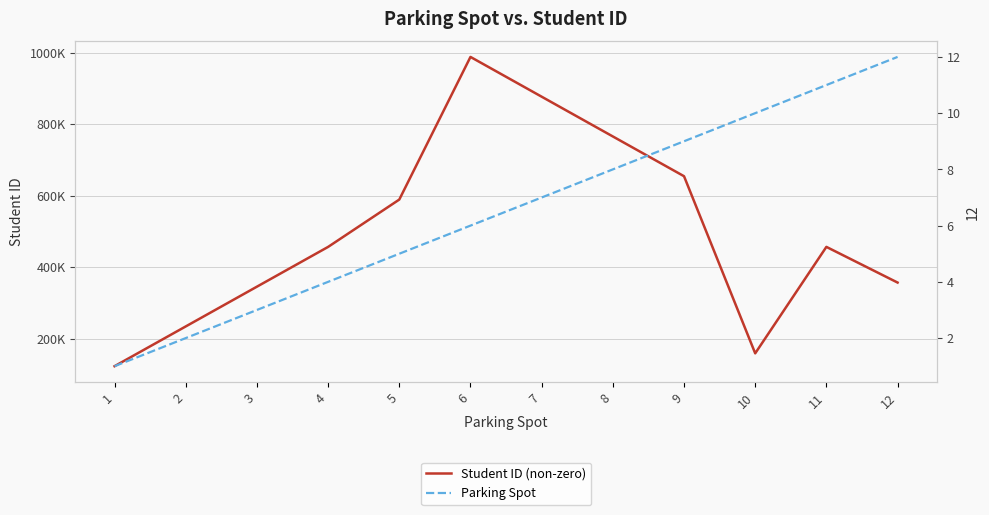

What is the difference between the highest and lowest values at 6?

987648